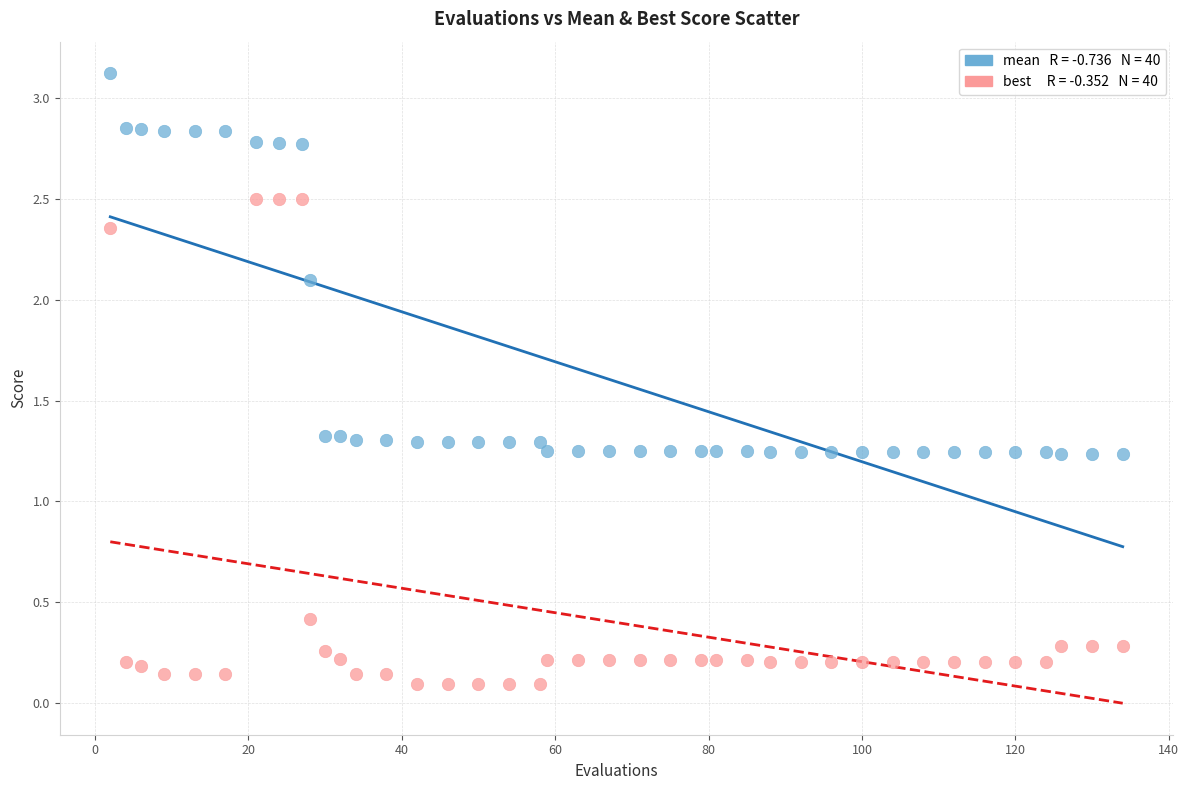

Across all data points, what is the range of X values (max minus min)?

132.0